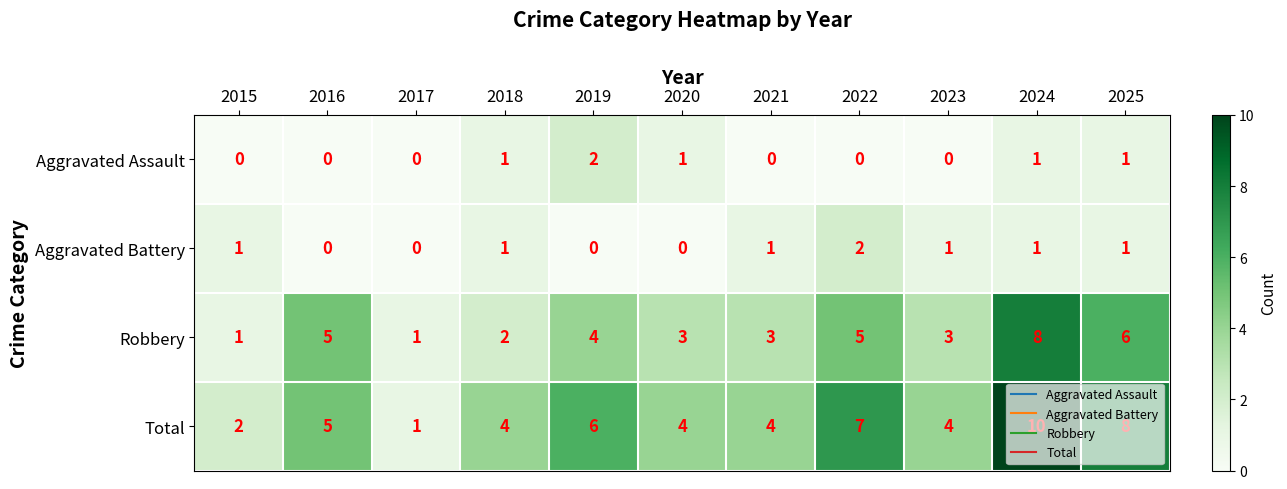

What is the total value across all series at 2020?

8